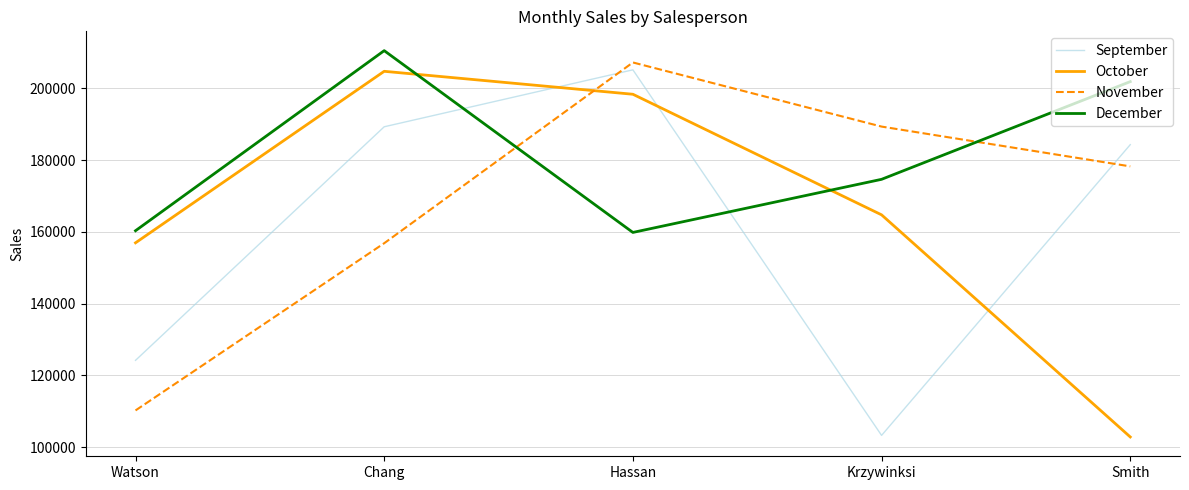

What value does the December series have at Watson, to the nearest 100?

160300